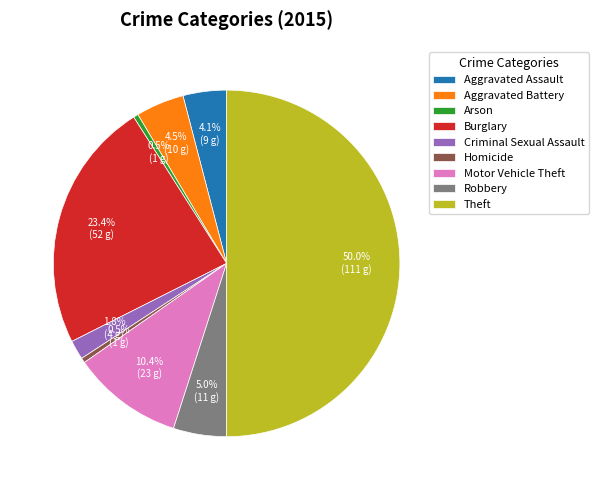

Which category has the biggest portion of the pie?

Theft